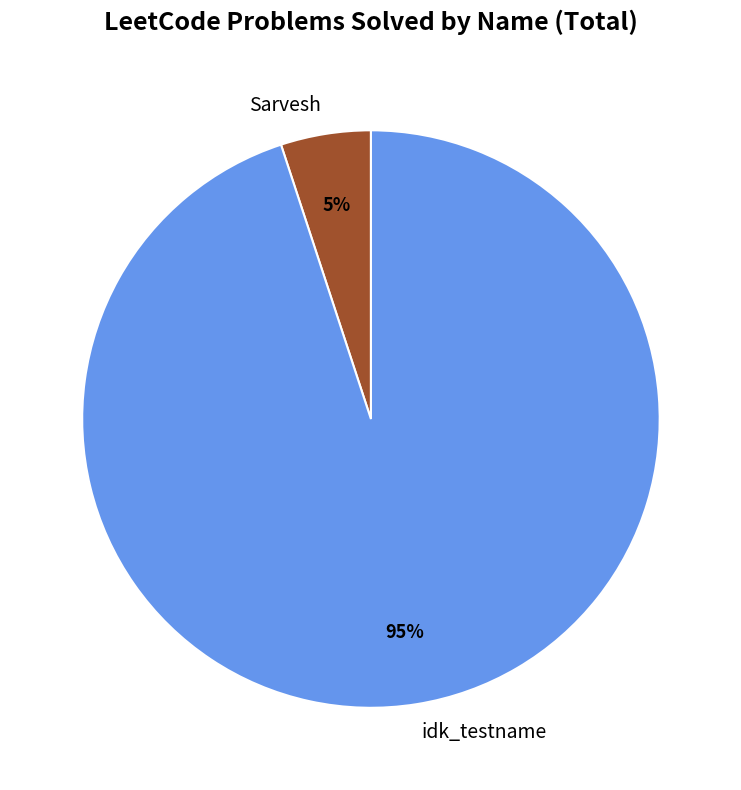

Does idk_testname represent more than half of the total?

Yes